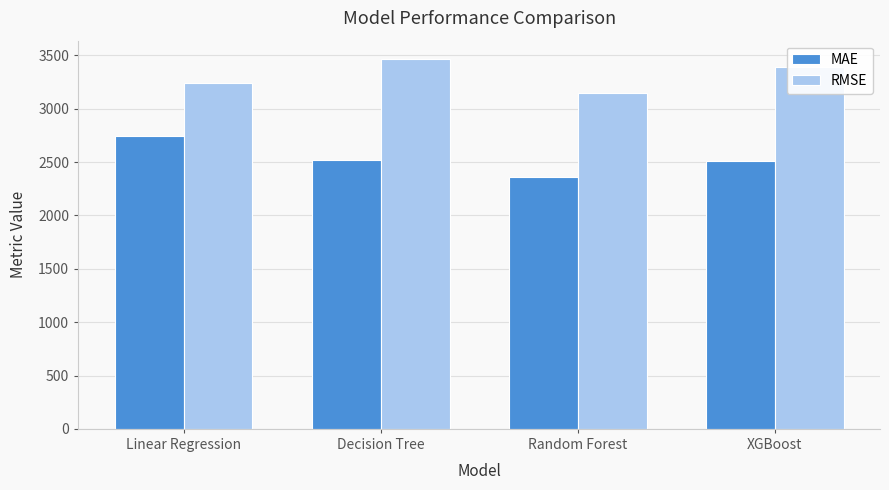

What is the total value across all series at XGBoost?

5897.2